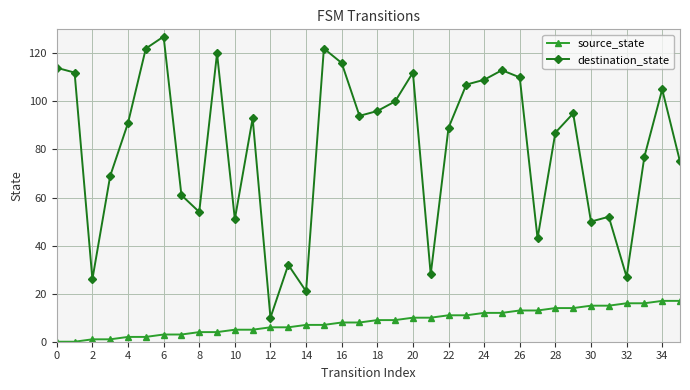

Rank the series by their average value, from highest to lowest.

destination_state, source_state